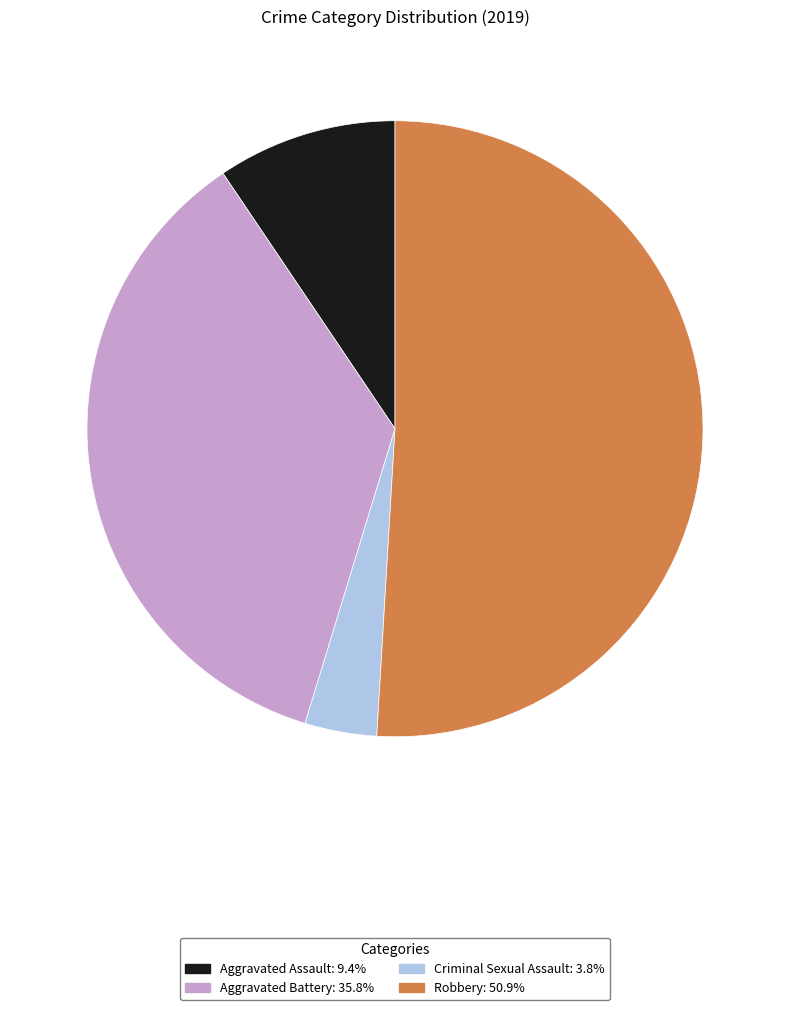

How many segments does this pie chart have?

4